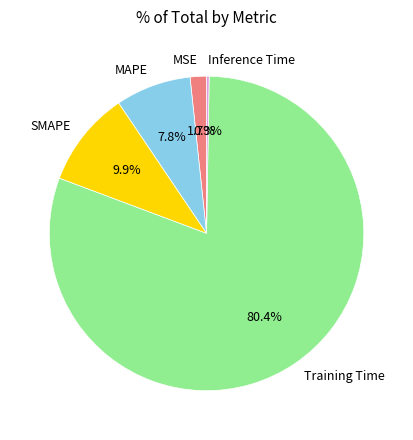

Is the sum of MAPE and MSE greater than half?

No